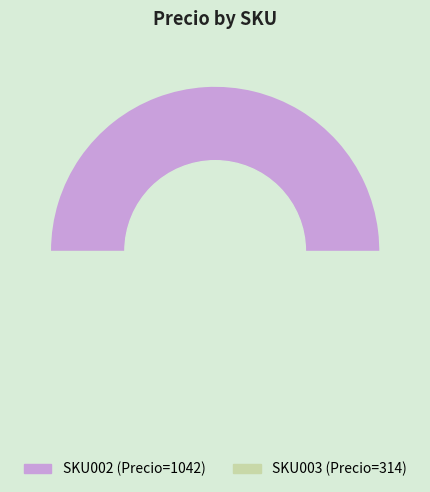

What is the change in value from SKU002 to SKU003?

-728